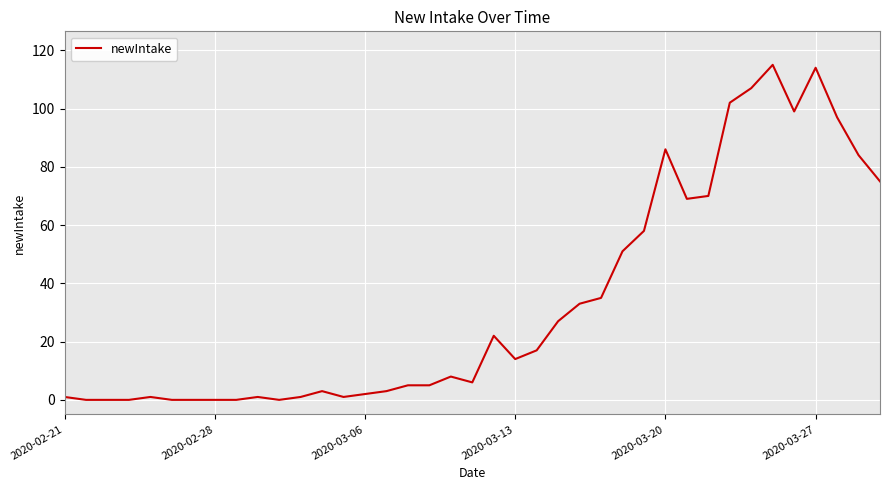

What is the difference between the maximum and minimum values?

115